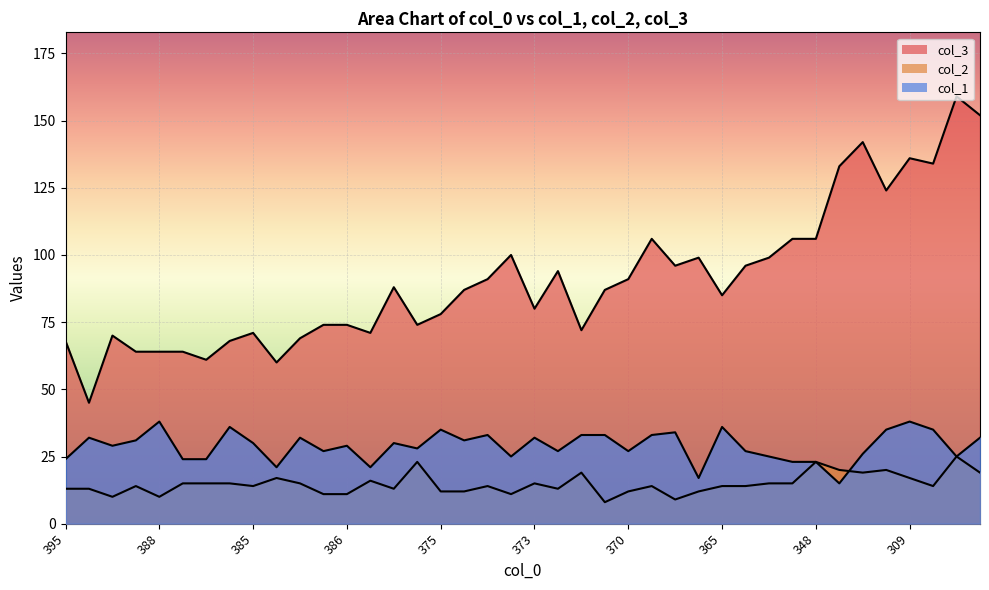

What is the label of the 35th point from the right?

397